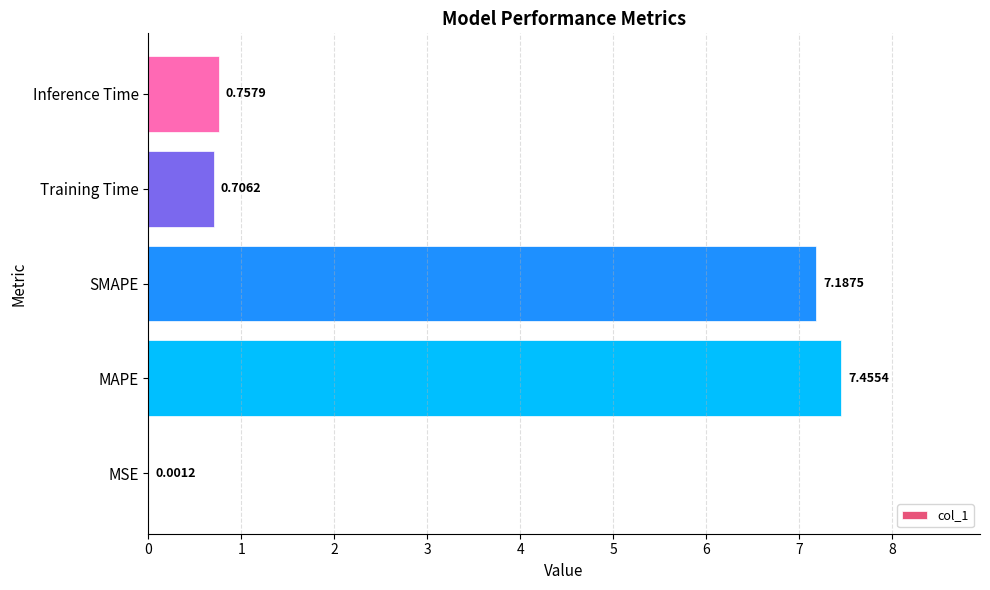

Where is the data nearest to the value 3?

Inference Time